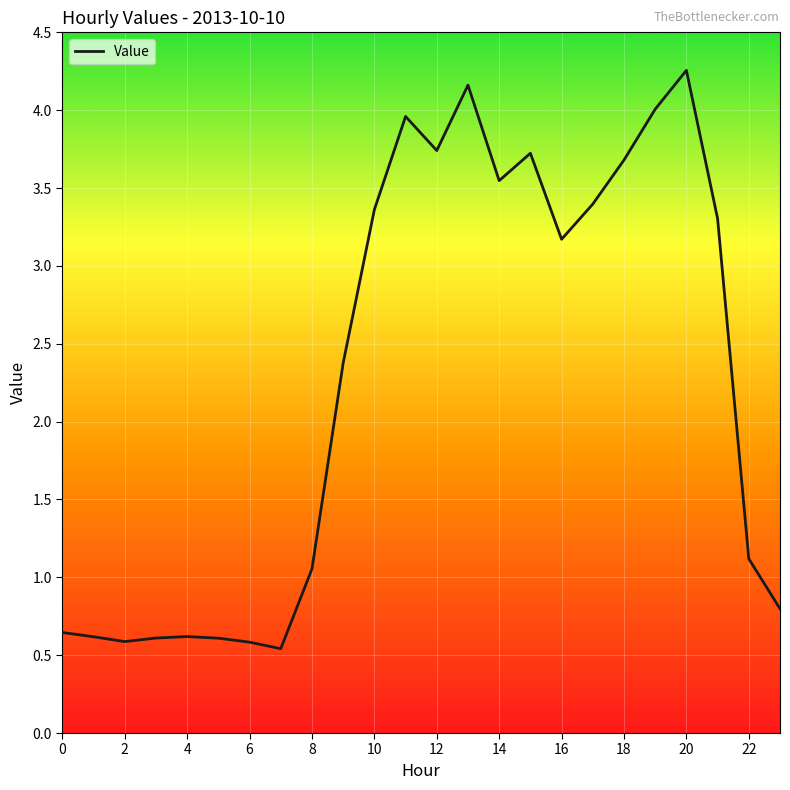

What is the greatest value displayed?

4.3